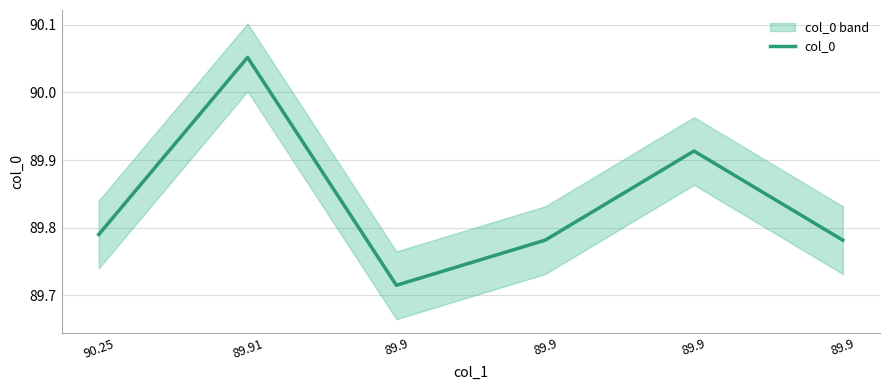

How many series are shown in this chart?

1